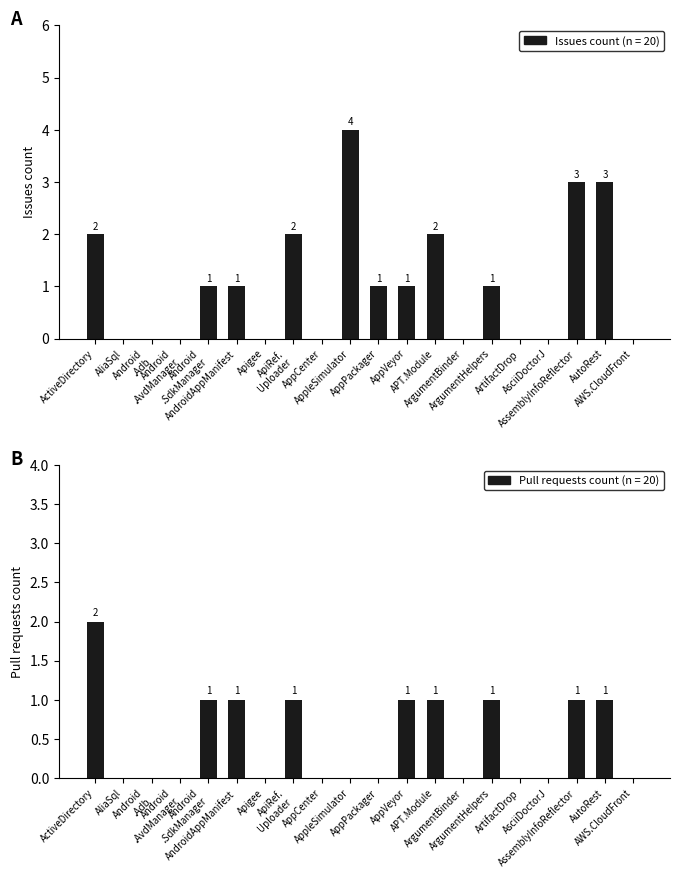

Which series has the largest total across all categories?

Issues count